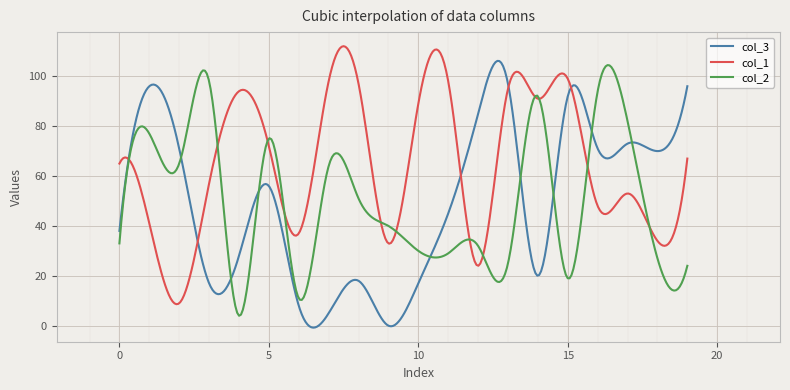

What are all the series names shown in the legend?

col_3, col_1, col_2